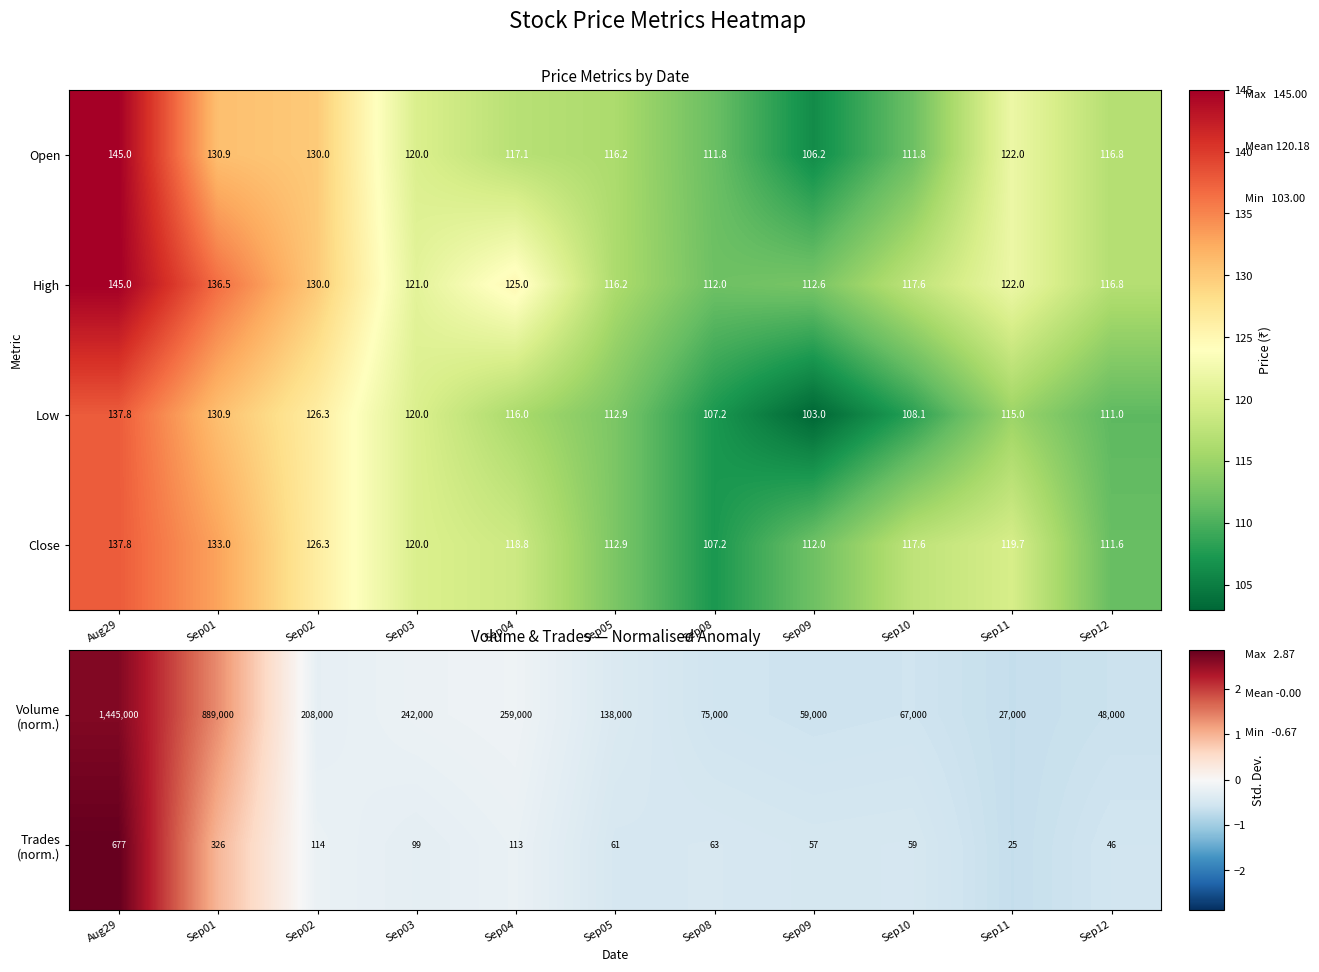

Which has a higher value, Sep03 or Sep05?

Sep03